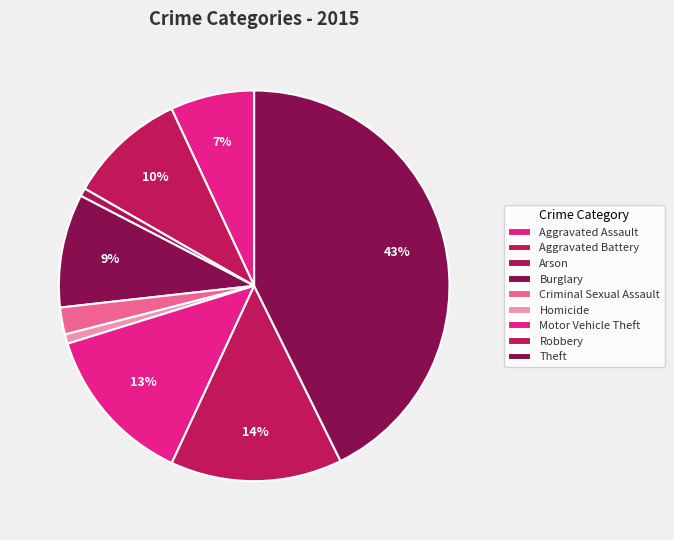

Rank the categories by value from lowest to highest.

Arson, Homicide, Criminal Sexual Assault, Aggravated Assault, Burglary, Aggravated Battery, Motor Vehicle Theft, Robbery, Theft